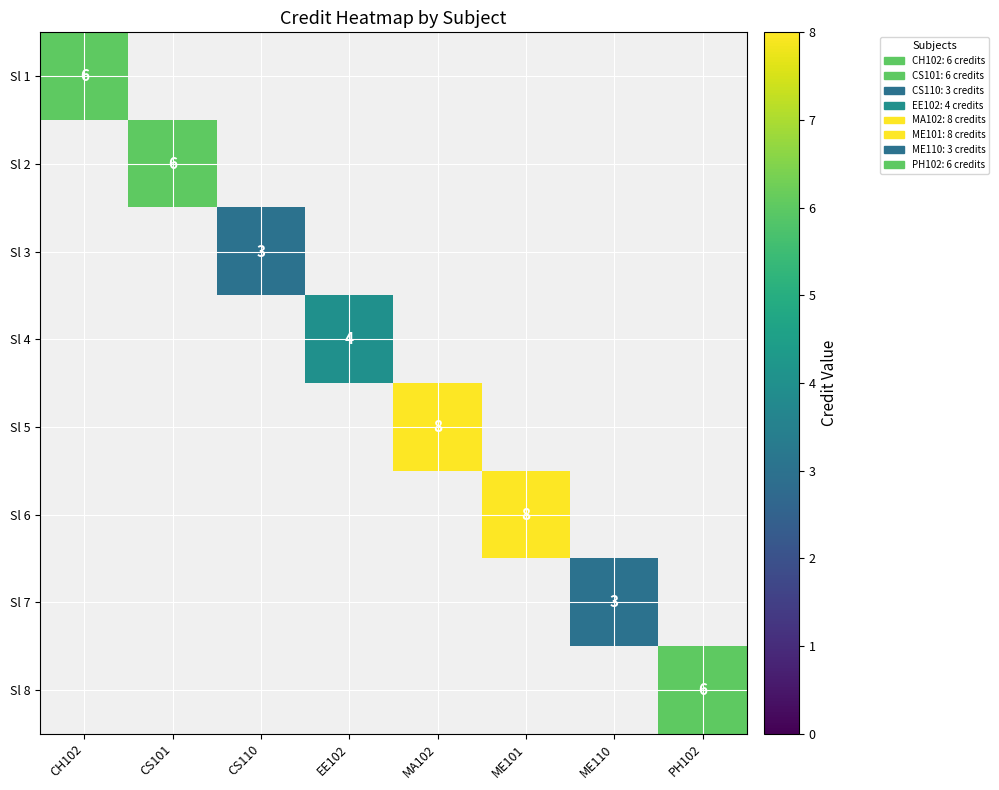

The Sl 4 series shows 7 at EE102. True or false?

False